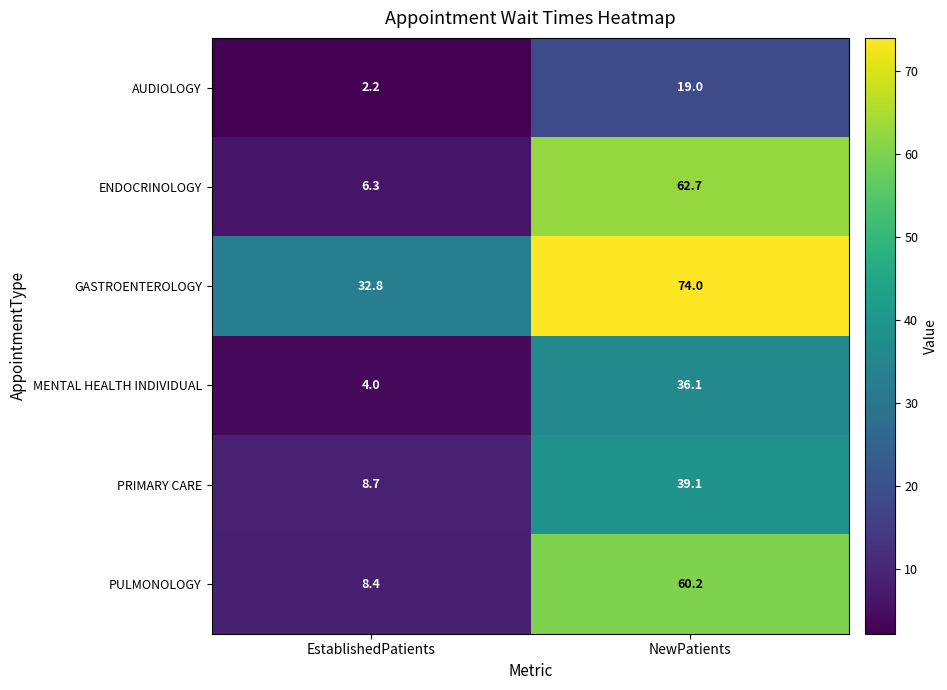

What is the total value across all series at NewPatients?

291.1